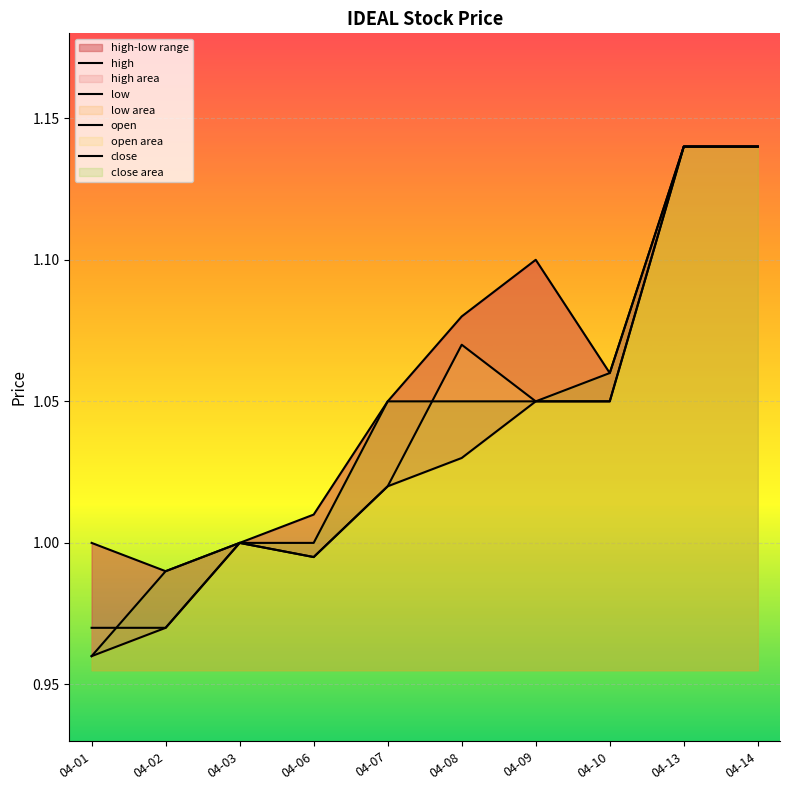

Rank the series at 04-13 from lowest to highest value.

high, low, open, close